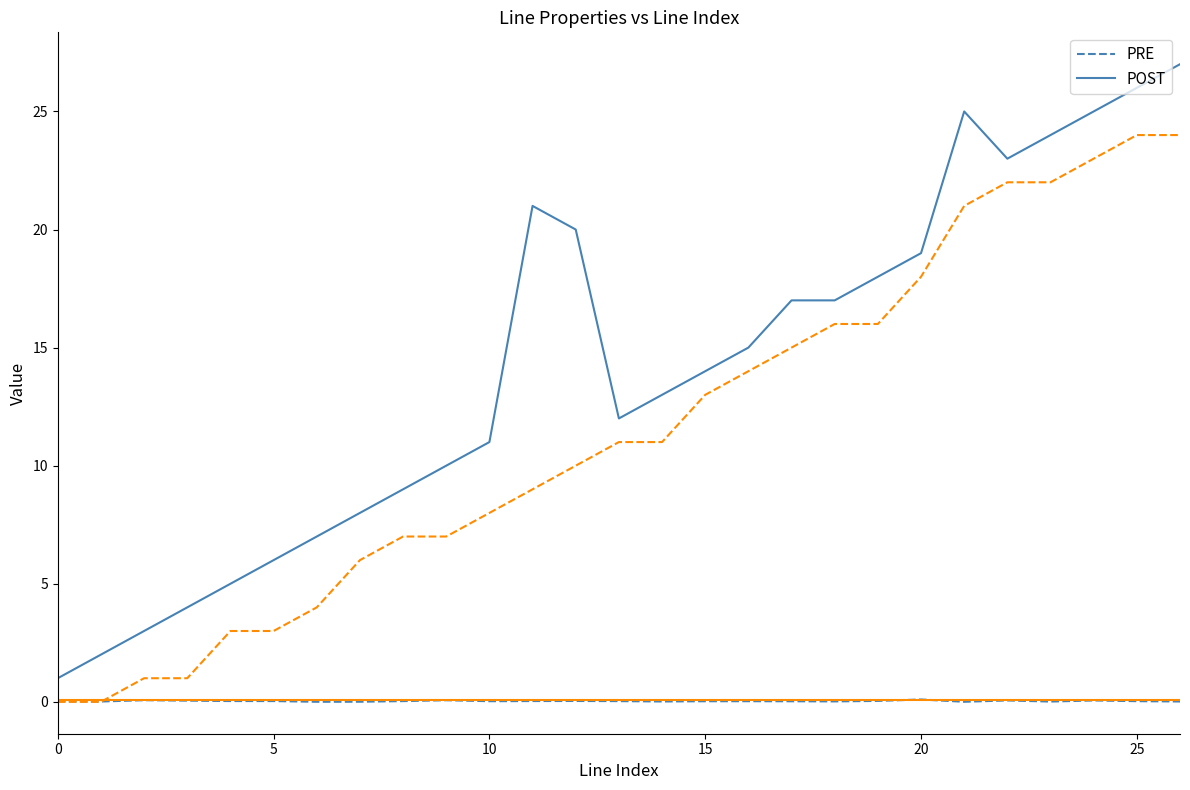

How many series are shown in this chart?

4